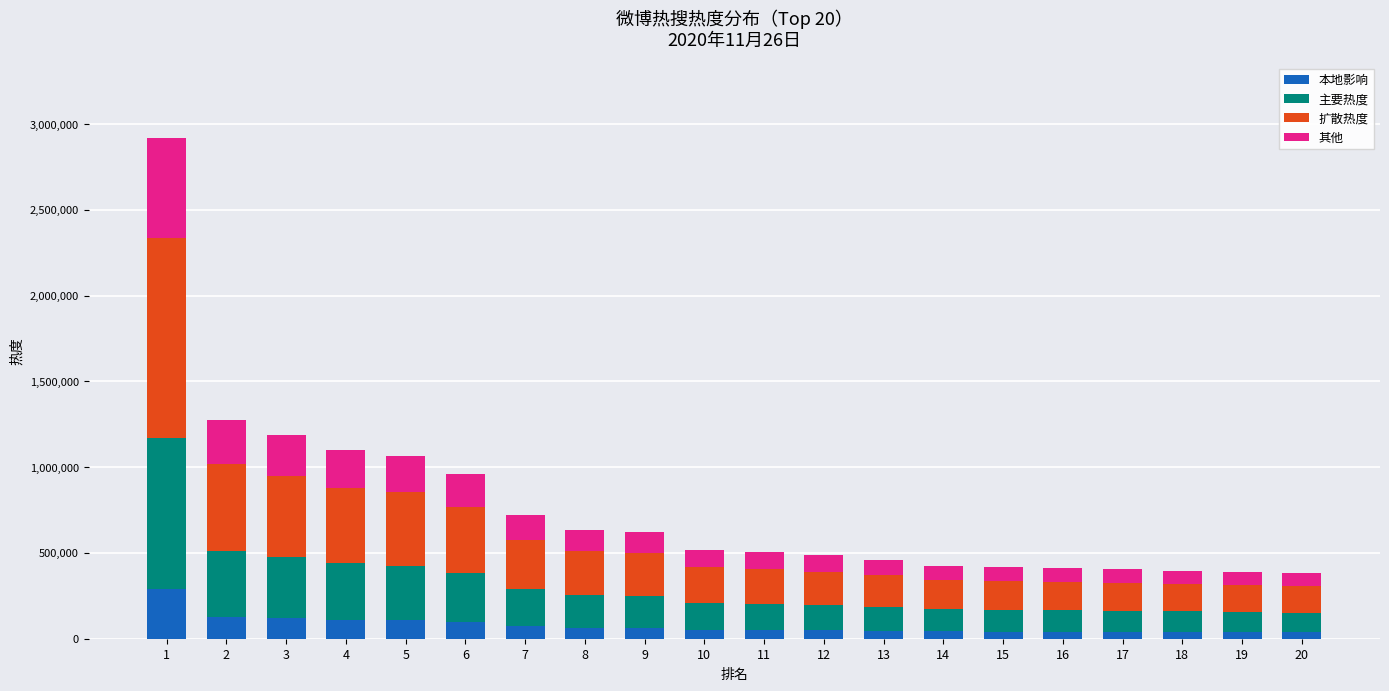

What is the difference between the second highest and minimum values in the 本地影响 series?

89027.6